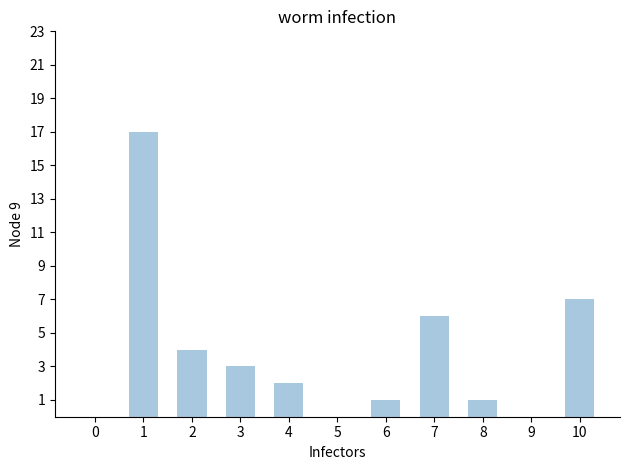

At which label does the data first exceed 2?

1